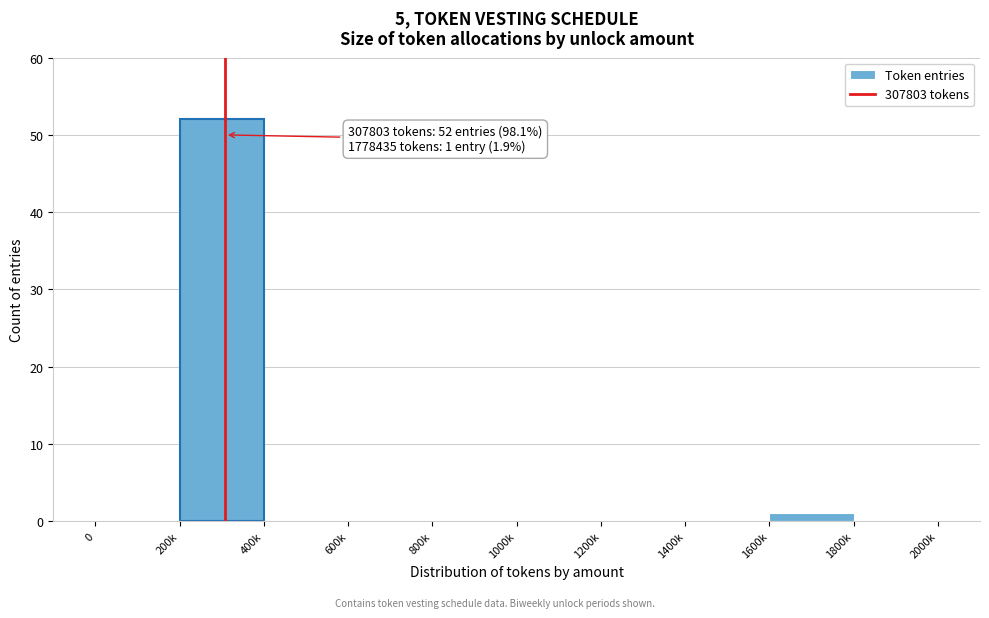

Reading left to right, what are all the values shown in this chart?

0=0	200k=52	400k=0	600k=0	800k=0	1000k=0	1200k=0	1400k=0	1600k=1	1800k=0